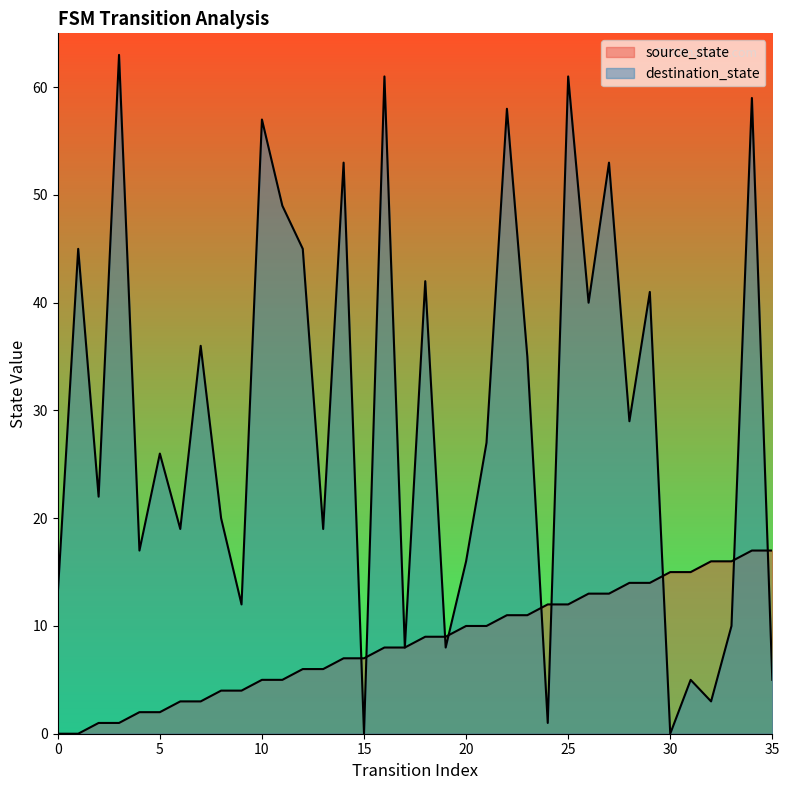

What is the value of the destination_state point at the 21st from the left?

16